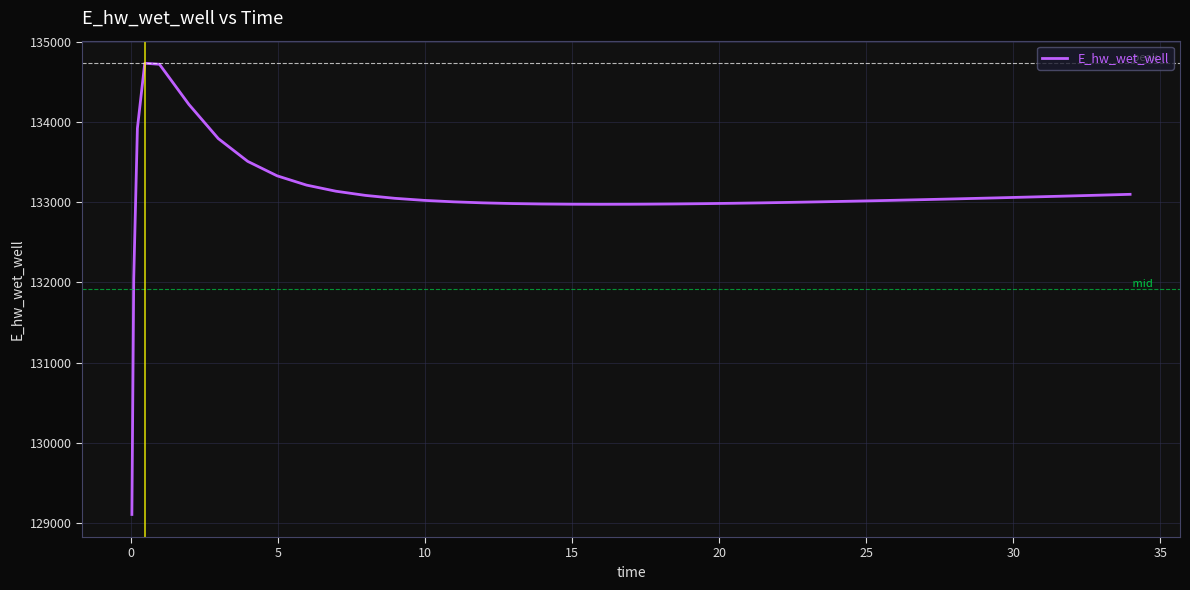

What is the maximum value shown in the chart?

134730.5